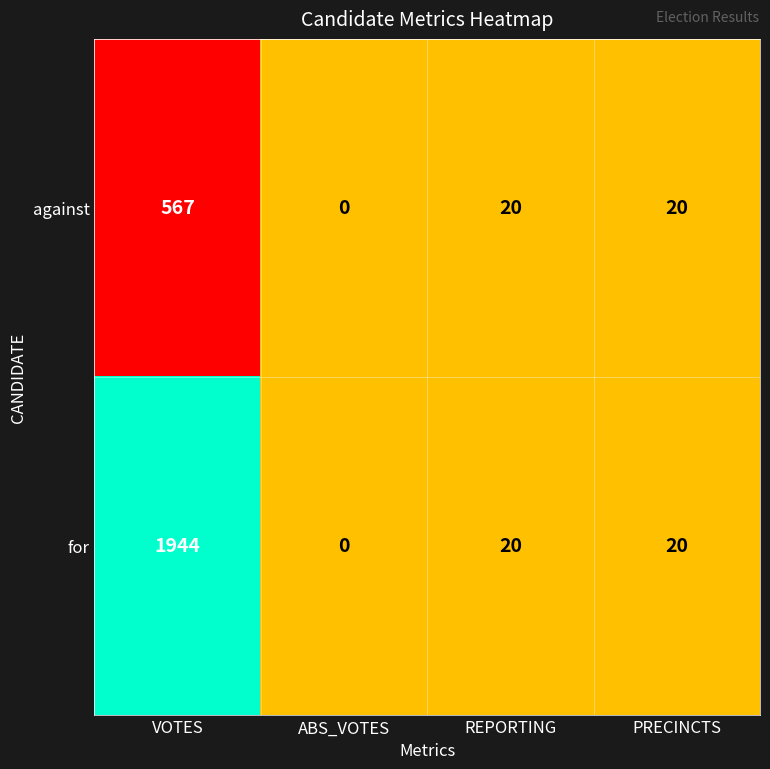

Rank the series by their average value, from highest to lowest.

for, against